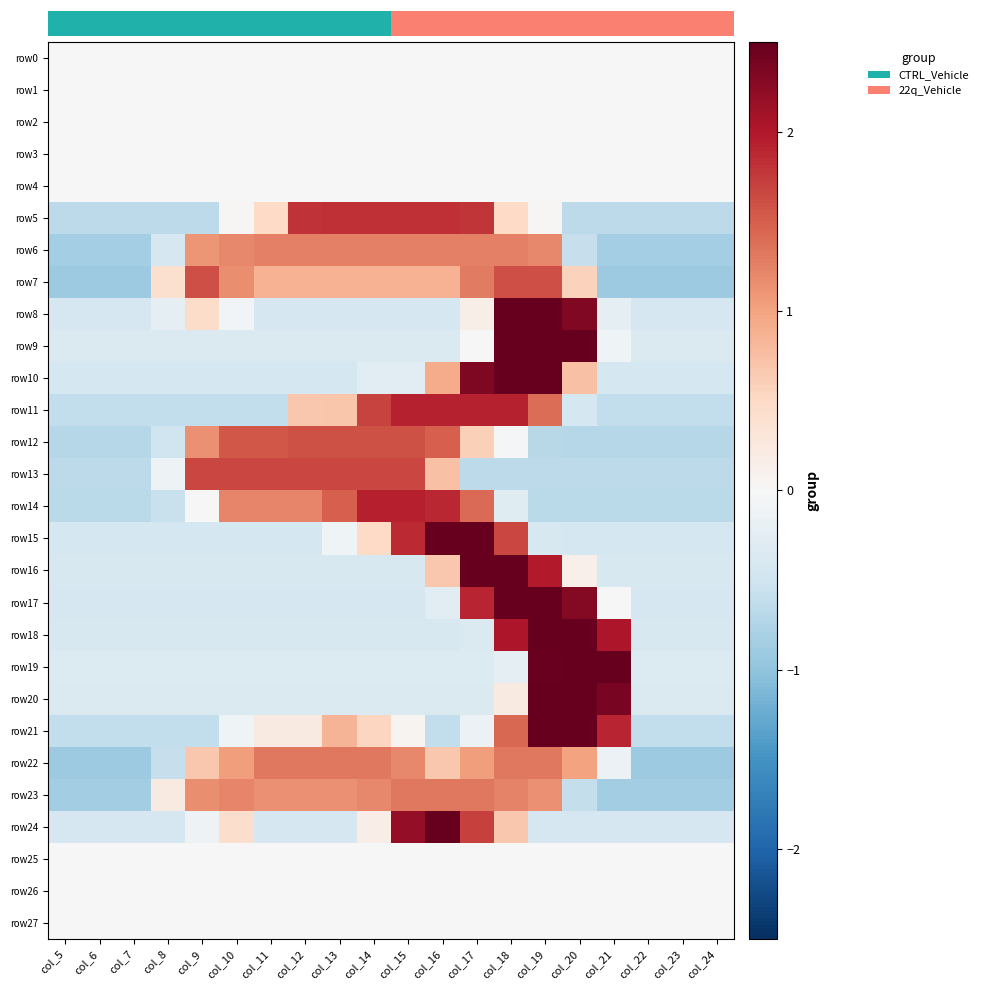

True or false: row21 has a value of -0.6 at col_23.

True